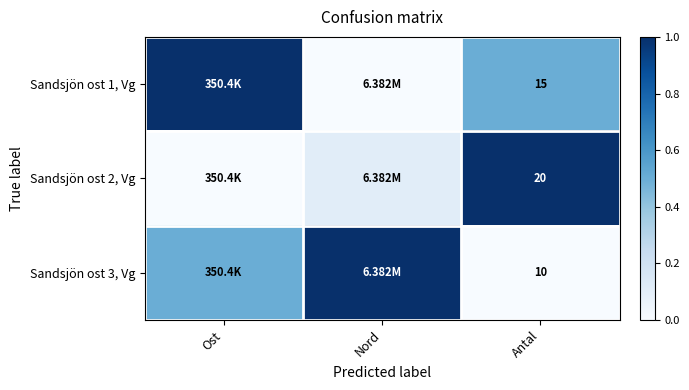

The value of Sandsjön ost 2, Vg at Antal is 1.6. True or false?

False